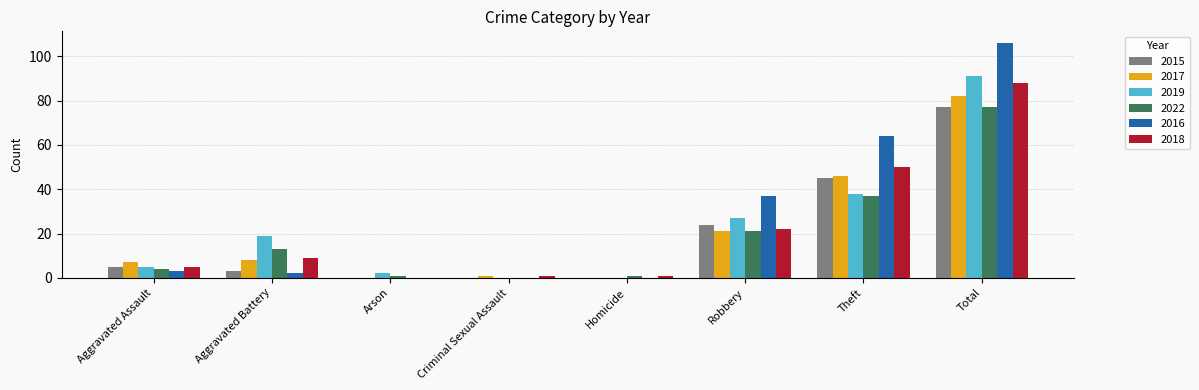

What is the sum of all 2019 values?

182